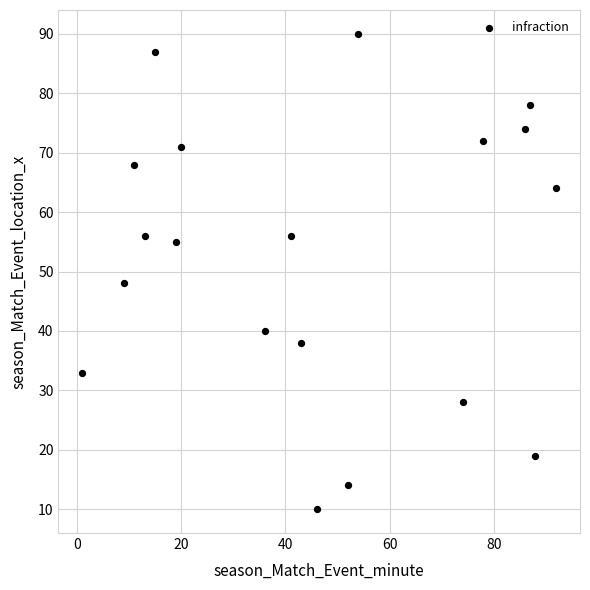

What is the range of Y values (max minus min)?

80